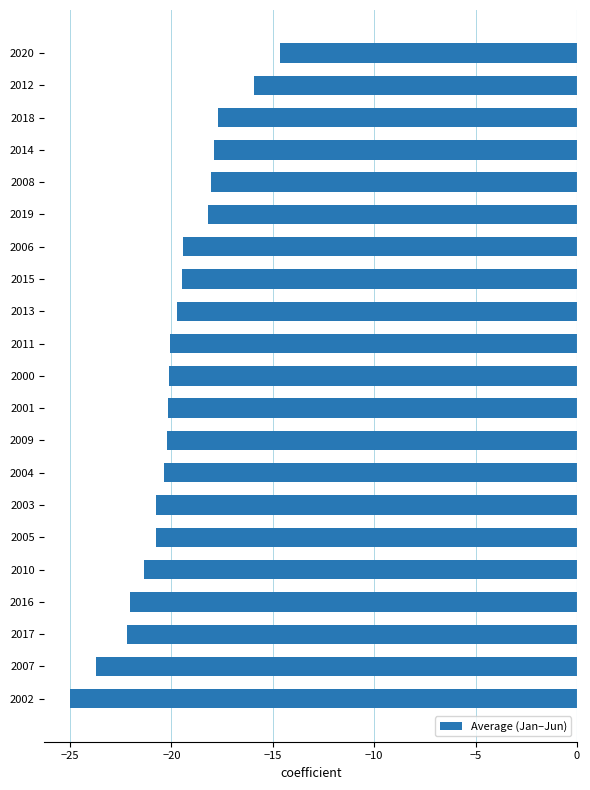

The chart shows a value of -15.9 at 2012. True or false?

True